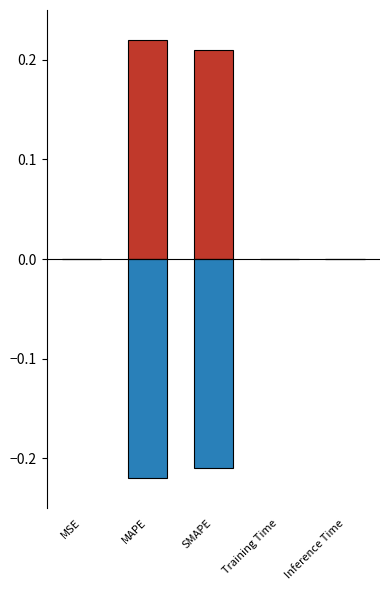

What is the difference between the second highest and minimum values in the col_1_negative series?

0.2